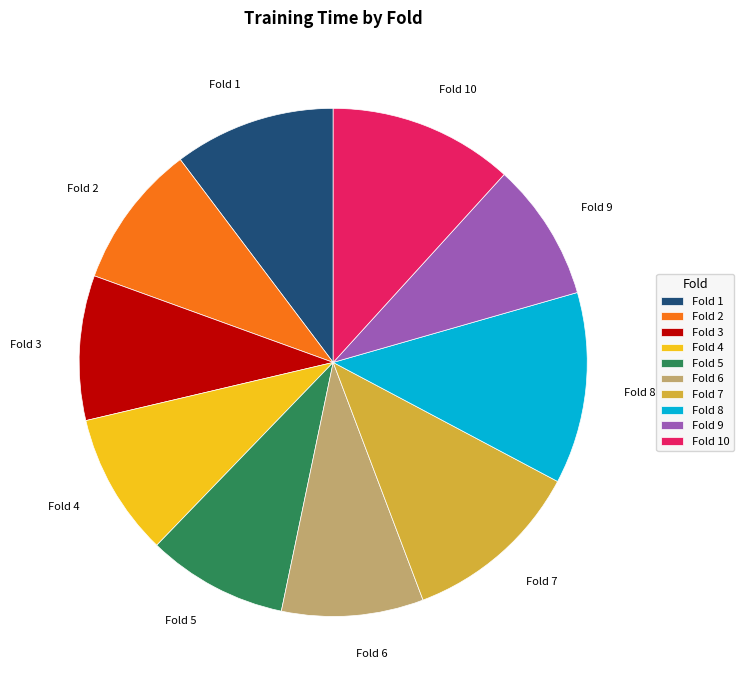

Which has a higher value, Fold 7 or Fold 9?

Fold 7